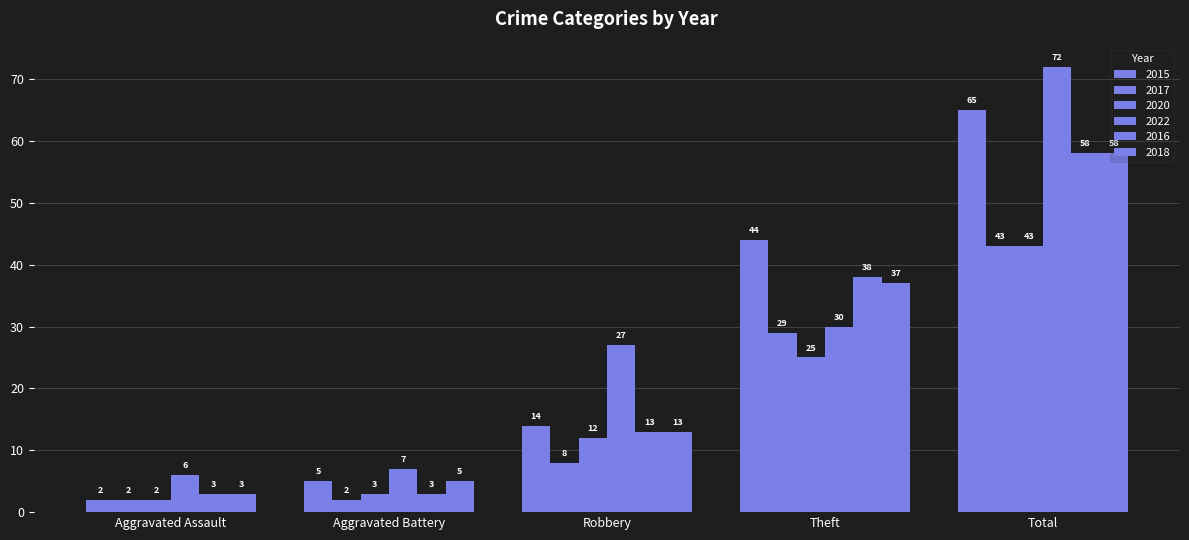

True or false: 2015 has a value of 44 at Theft.

True